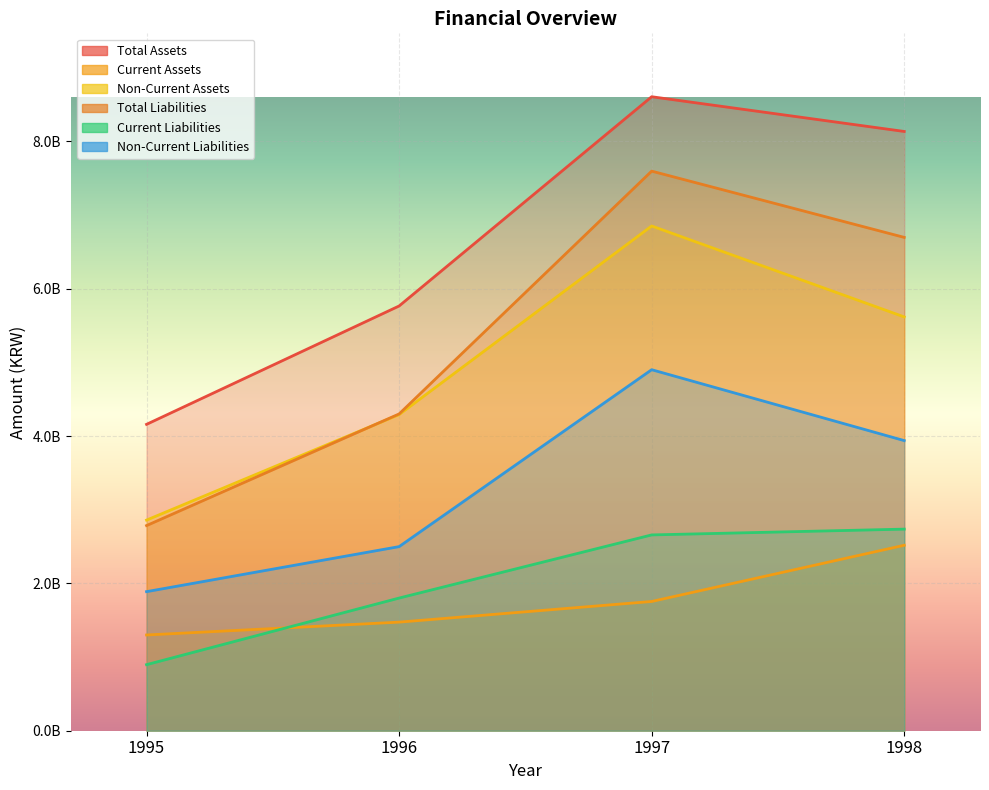

Is it true that non_current_assets equals 5618181299 at 1998?

True